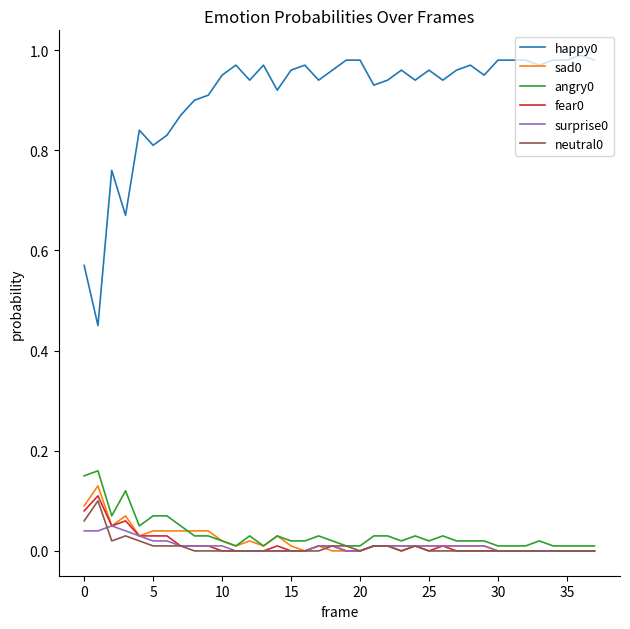

At how many categories does at least one series exceed 0?

38